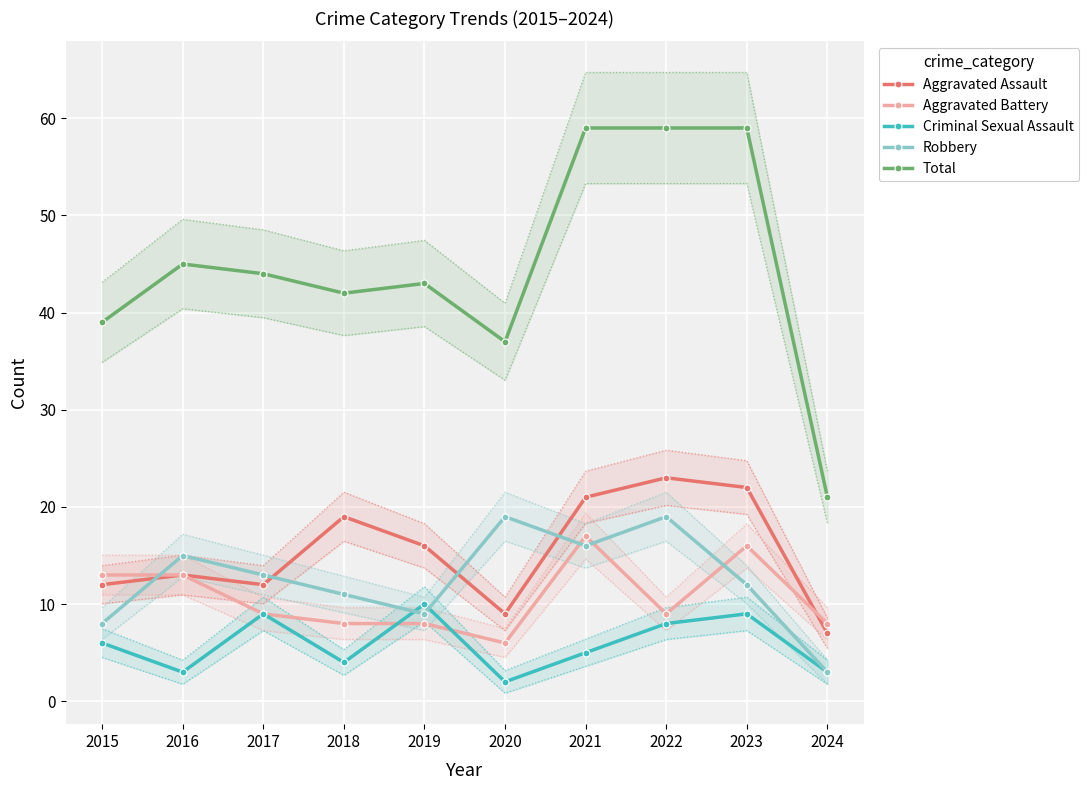

Reading right to left, what are all the values shown in this chart?

Aggravated Assault: 7	22	23	21	9	16	19	12	13	12
Aggravated Battery: 8	16	9	17	6	8	8	9	13	13
Criminal Sexual Assault: 3	9	8	5	2	10	4	9	3	6
Robbery: 3	12	19	16	19	9	11	13	15	8
Total: 21	59	59	59	37	43	42	44	45	39